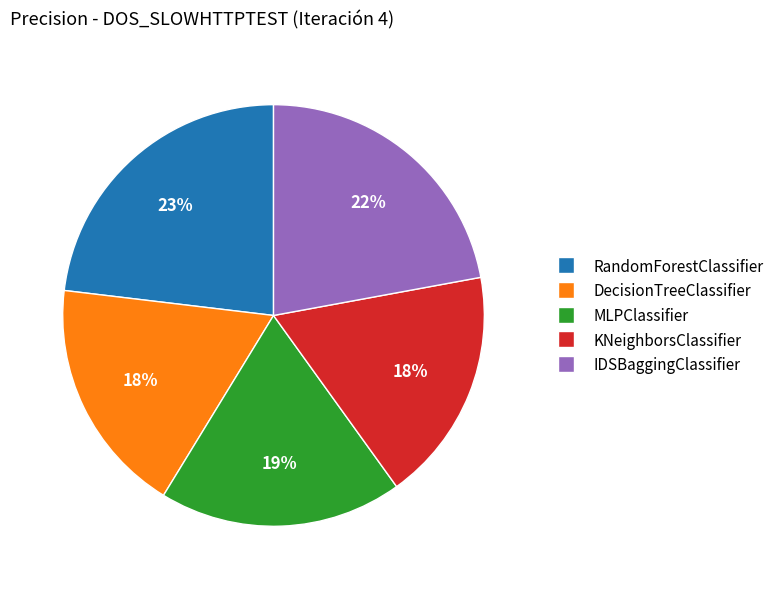

Is DecisionTreeClassifier the majority of the pie?

No